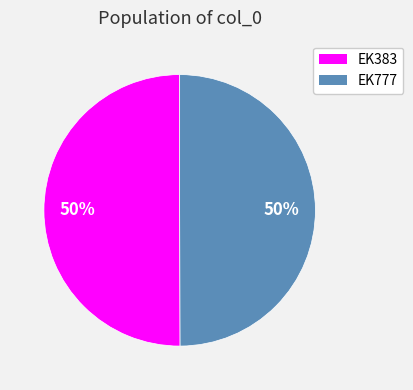

True or false: EK777 accounts for 56% of the total.

False